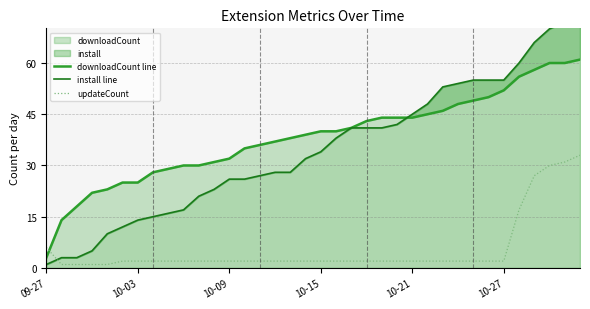

How many times do install line and downloadCount line cross each other?

1